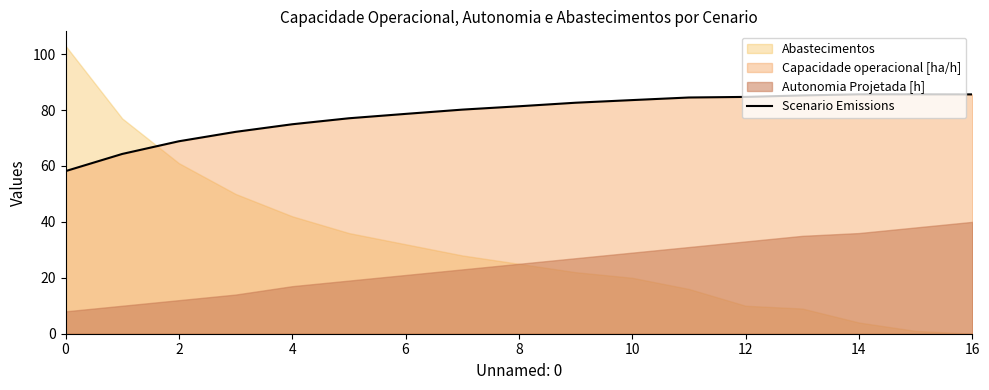

True or false: the data shows 83.6 at 10.

True